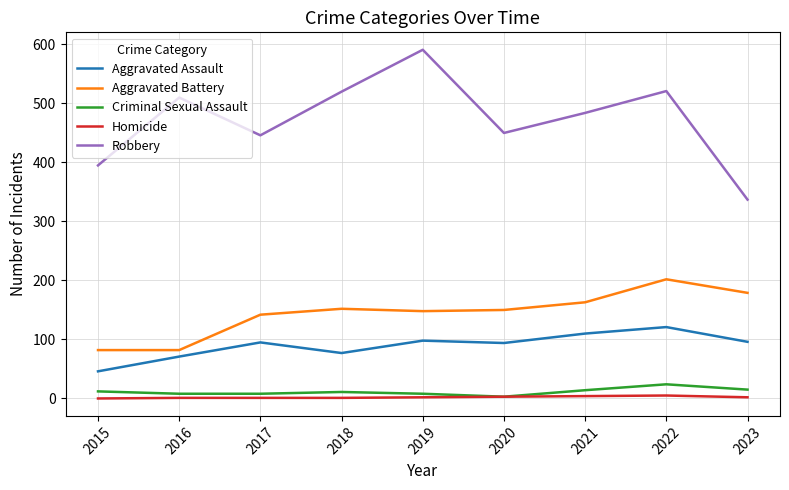

Does the chart have visible grid lines?

Yes